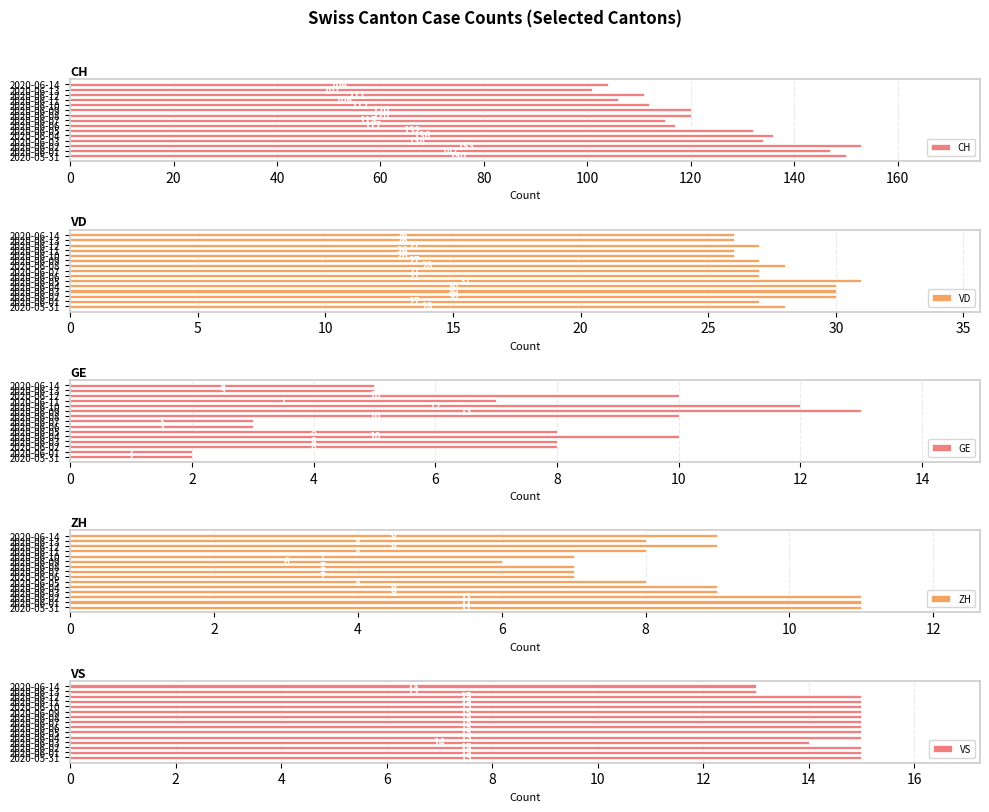

What is the maximum value shown in the chart?

153